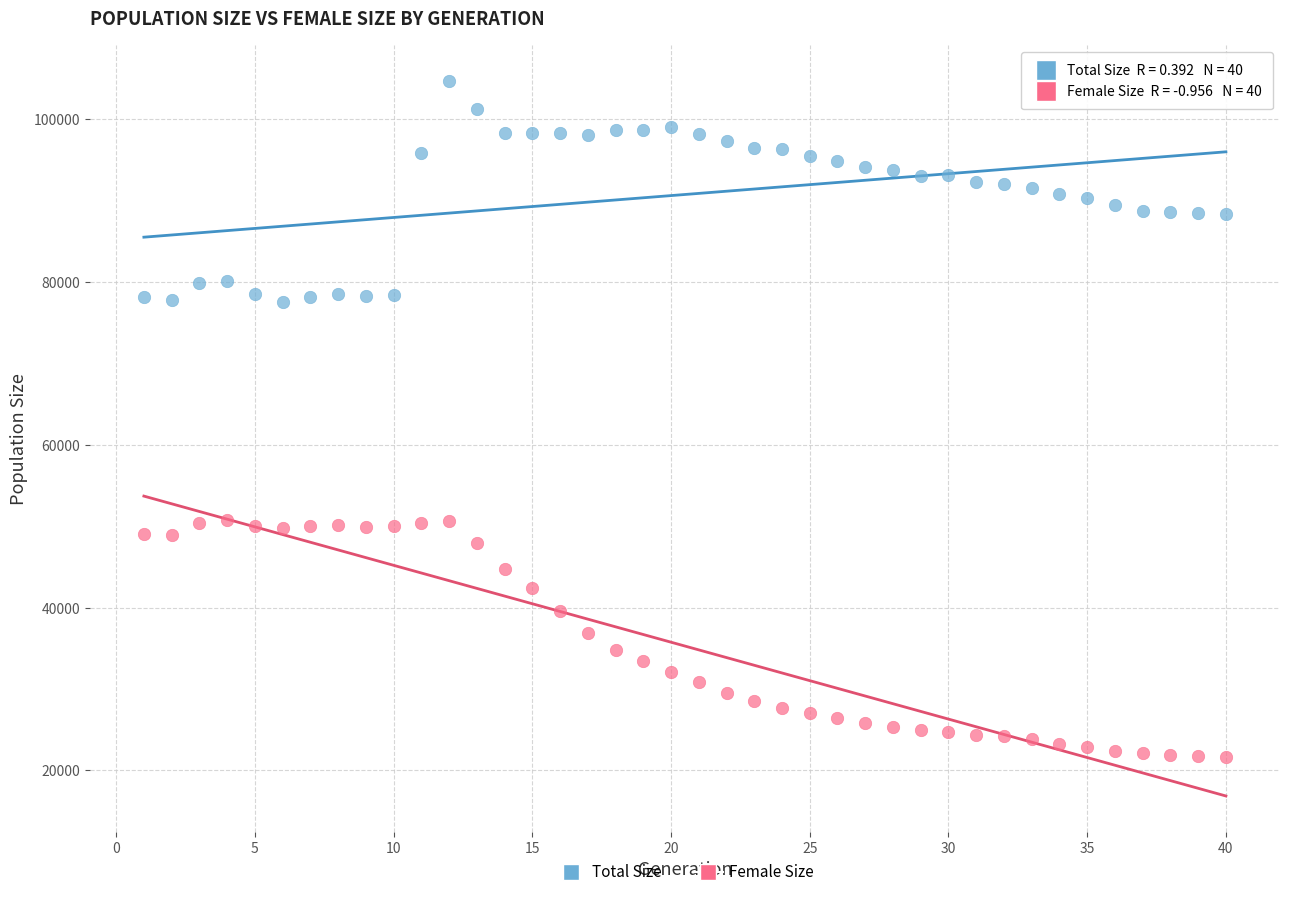

What are all the series names shown in the legend?

Total Size, Female Size